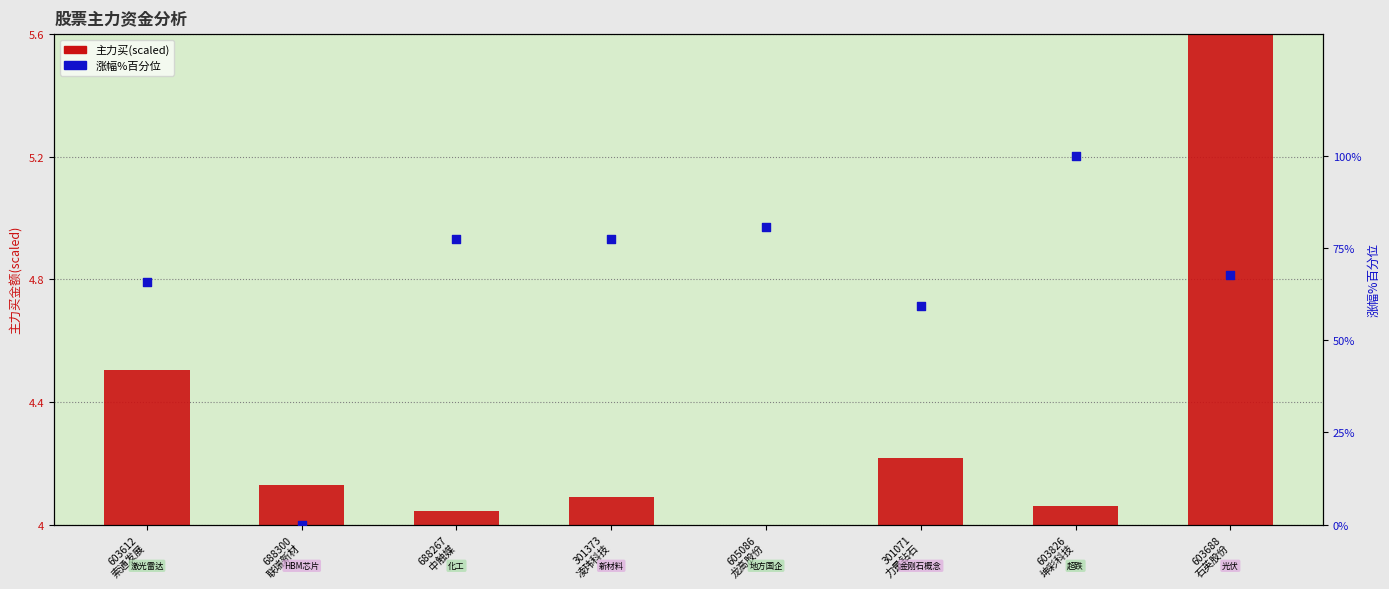

What is the total value across all series at 603688
石英股份?

69.1